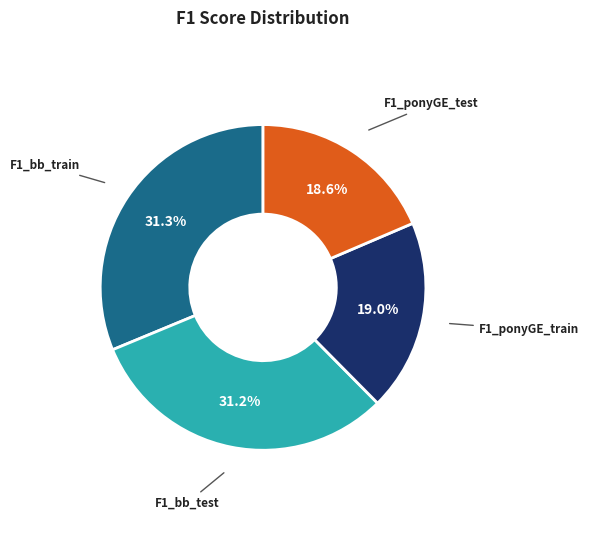

How many slices are in this pie chart?

4